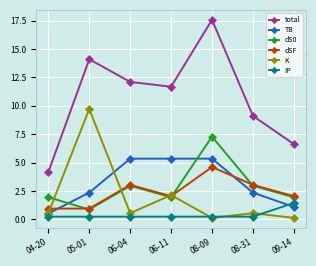

What is the label of the 2nd point from the right?

08-31